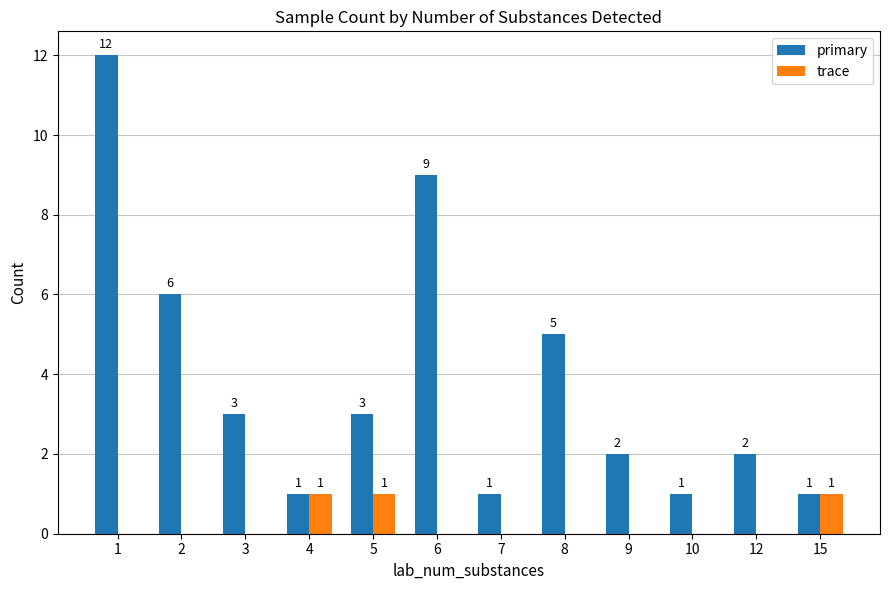

What is the total value across all series at 1?

12